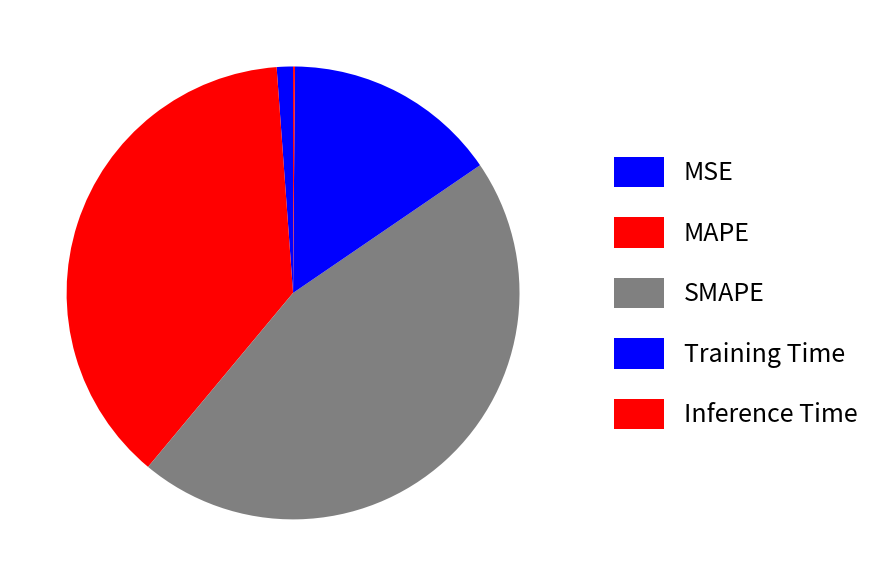

How many segments does this pie chart have?

5